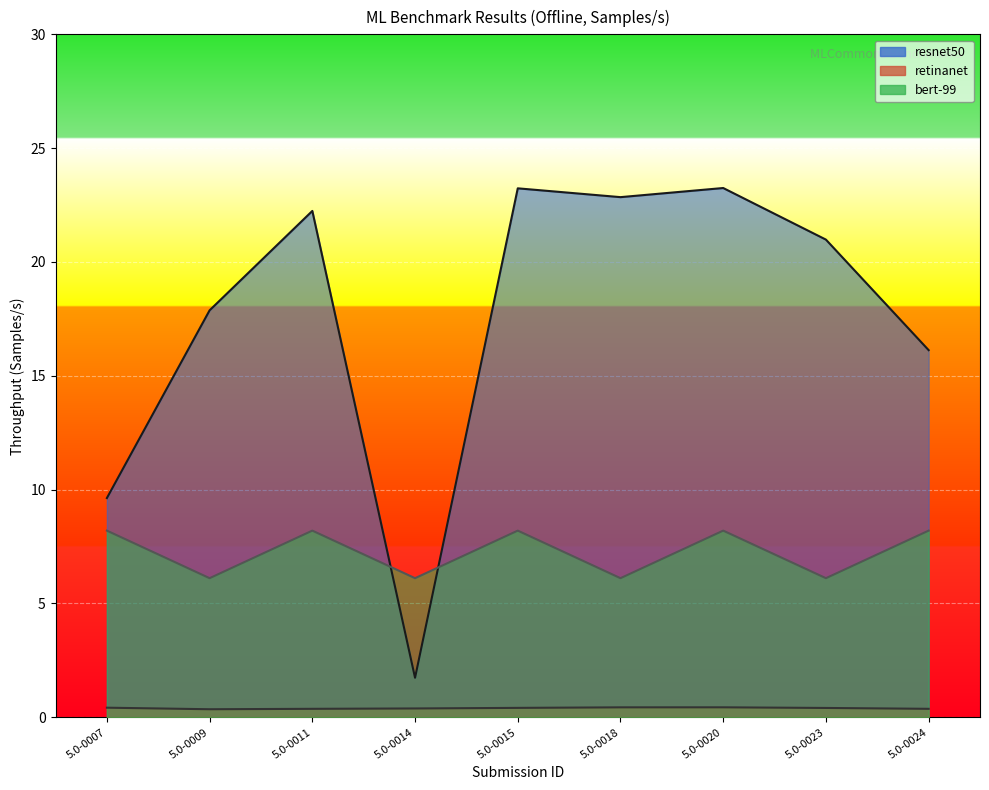

Where is resnet50 nearest to the value 12?

5.0-0007